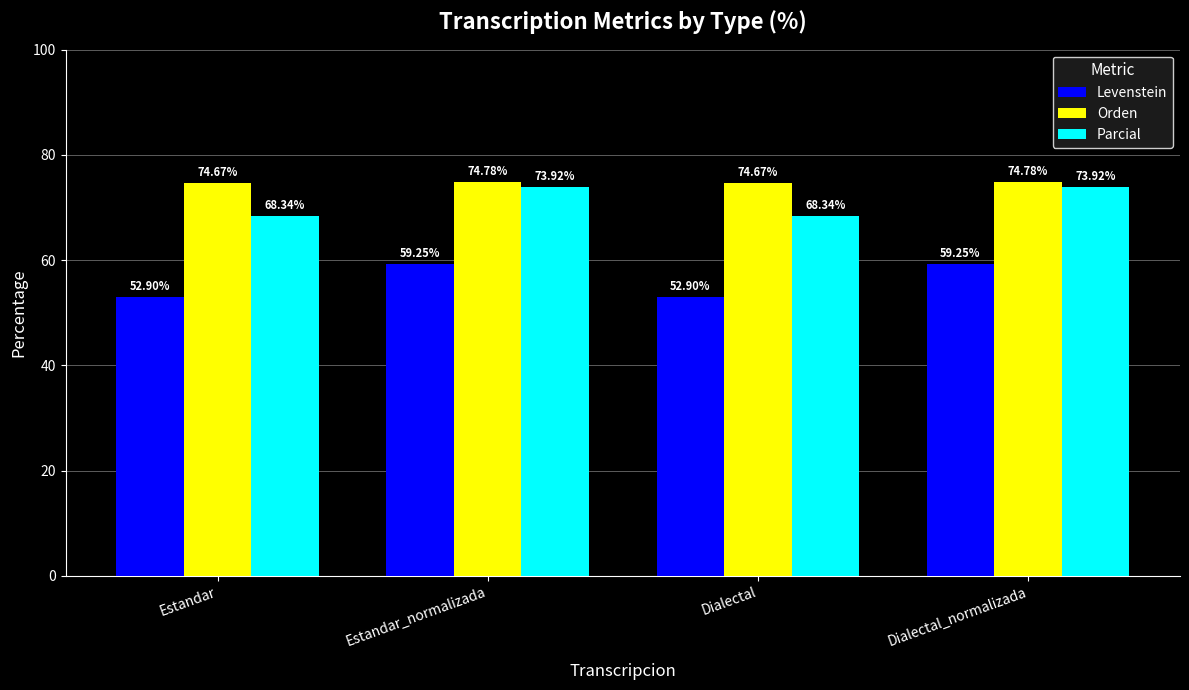

The Parcial series shows 73.9 at Dialectal_normalizada. True or false?

True